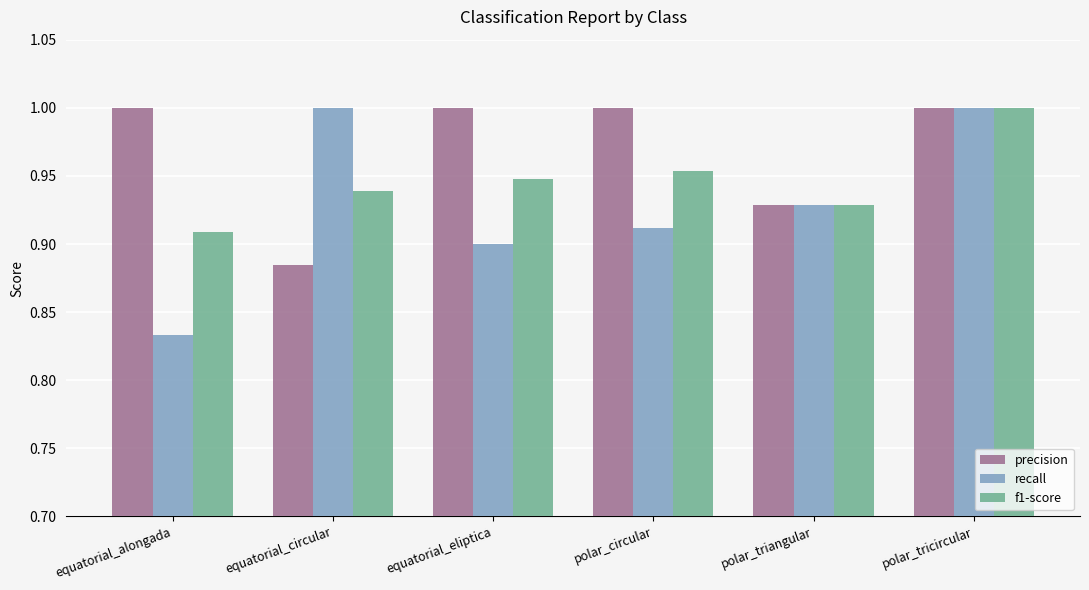

True or false: f1-score has a value of 1.4 at polar_triangular.

False